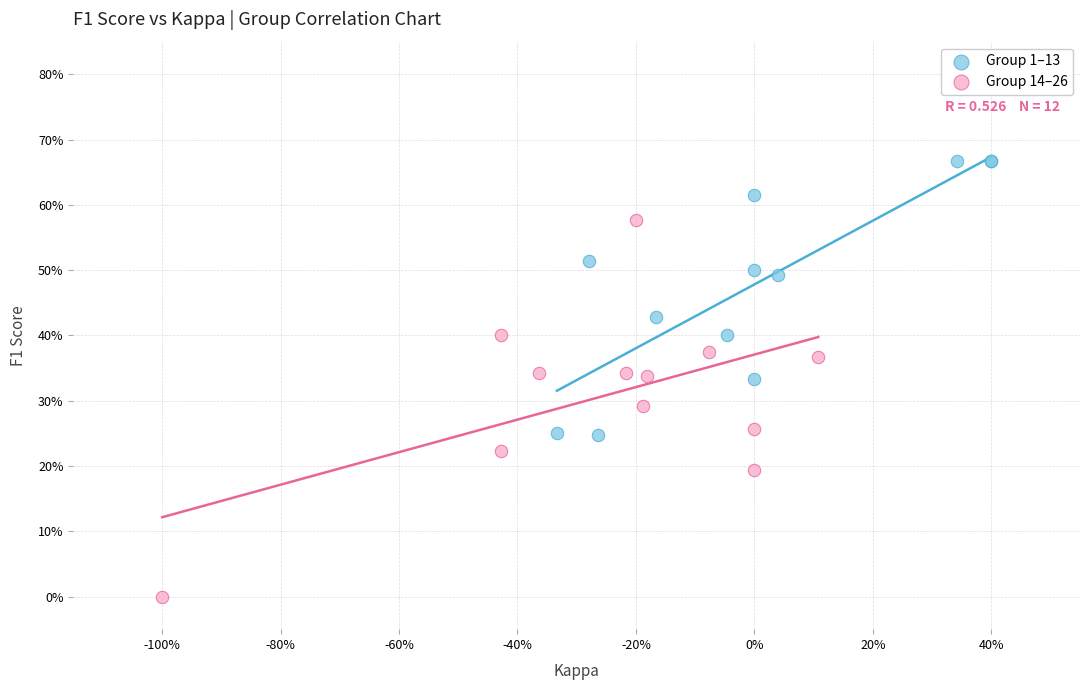

Which series has the widest spread of Y values?

Group 14–26